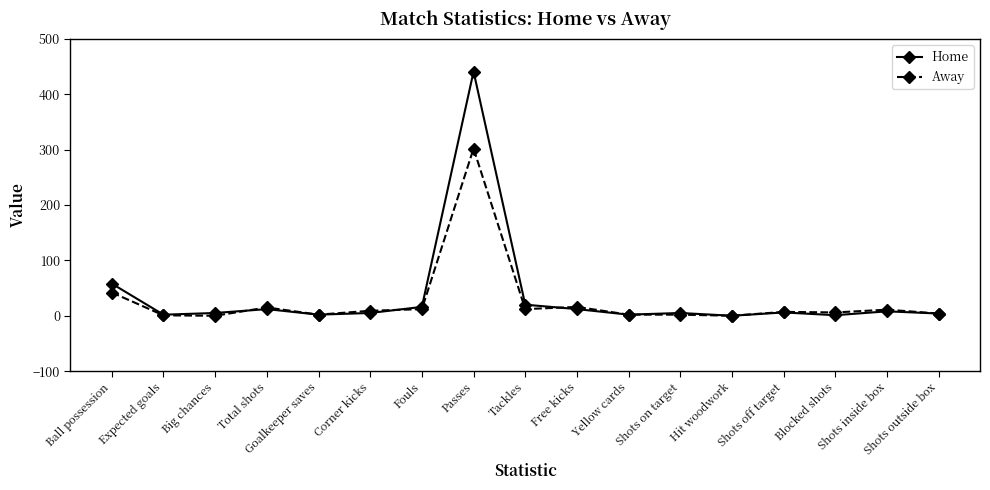

The value of Away at Hit woodwork is -151.1. True or false?

False